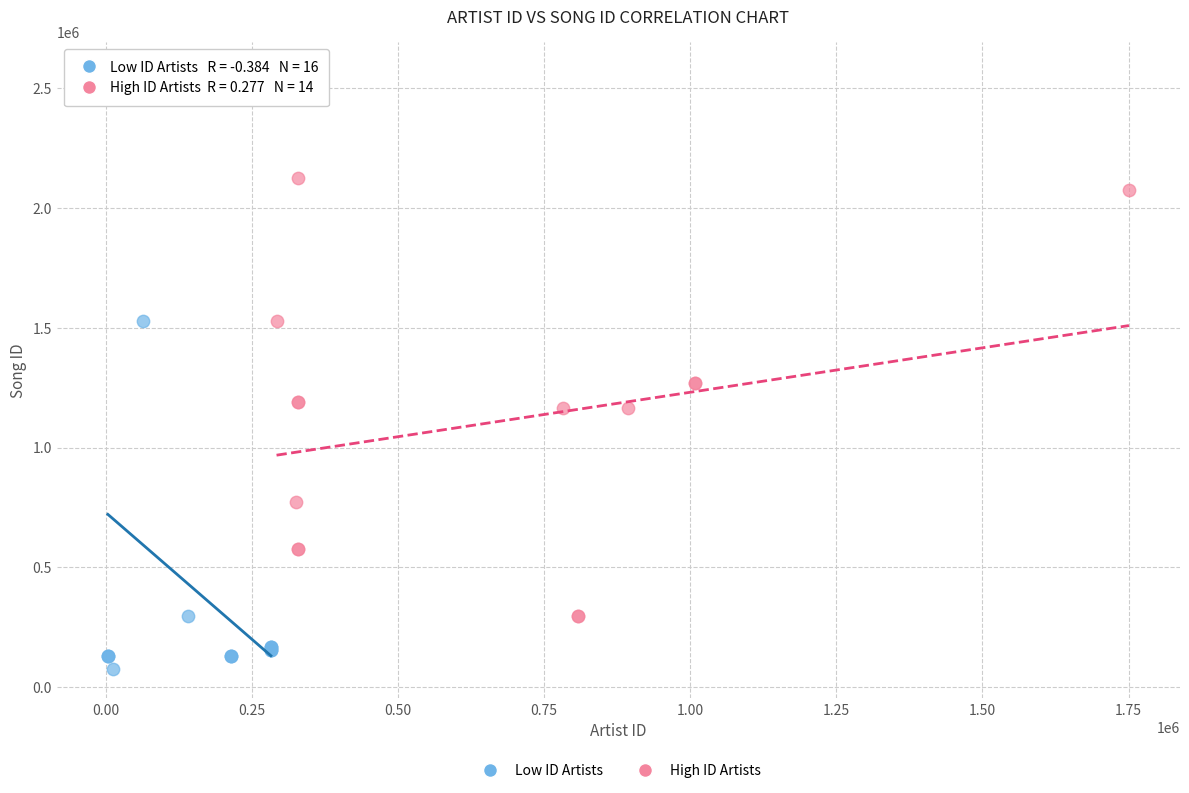

Which series has the widest spread of Y values?

Low ID Artists